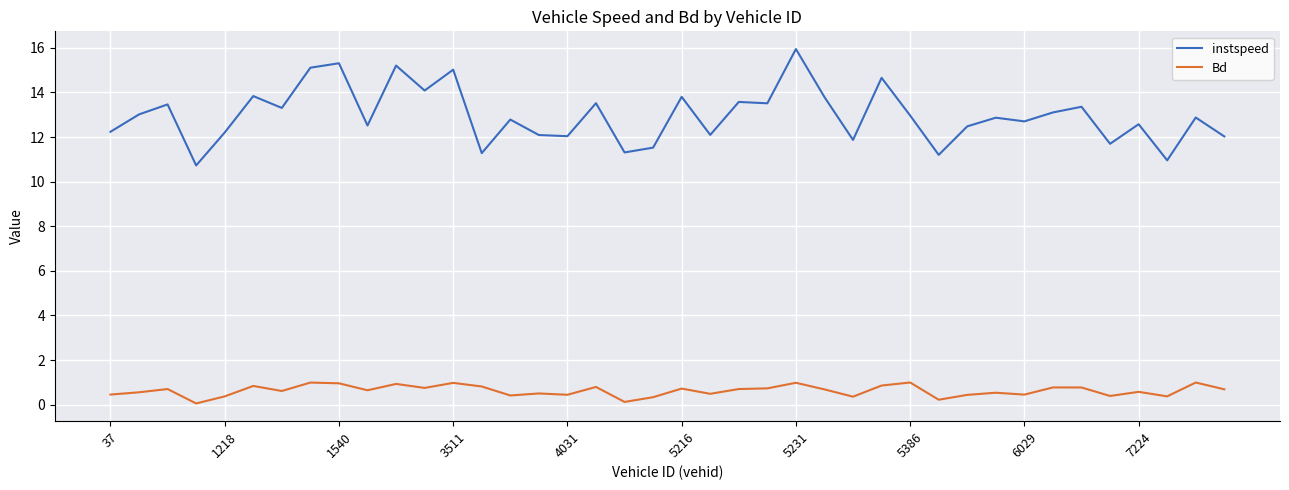

What is the smallest value displayed?

0.1